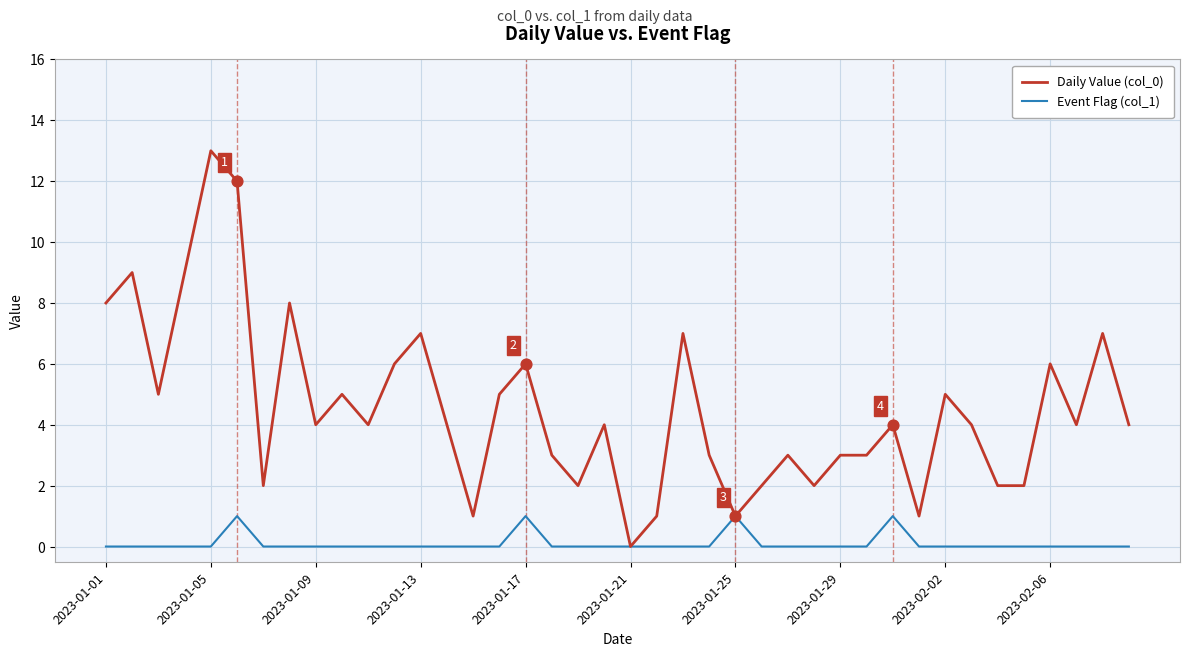

Which series has the widest spread of values?

Daily Value (col_0)